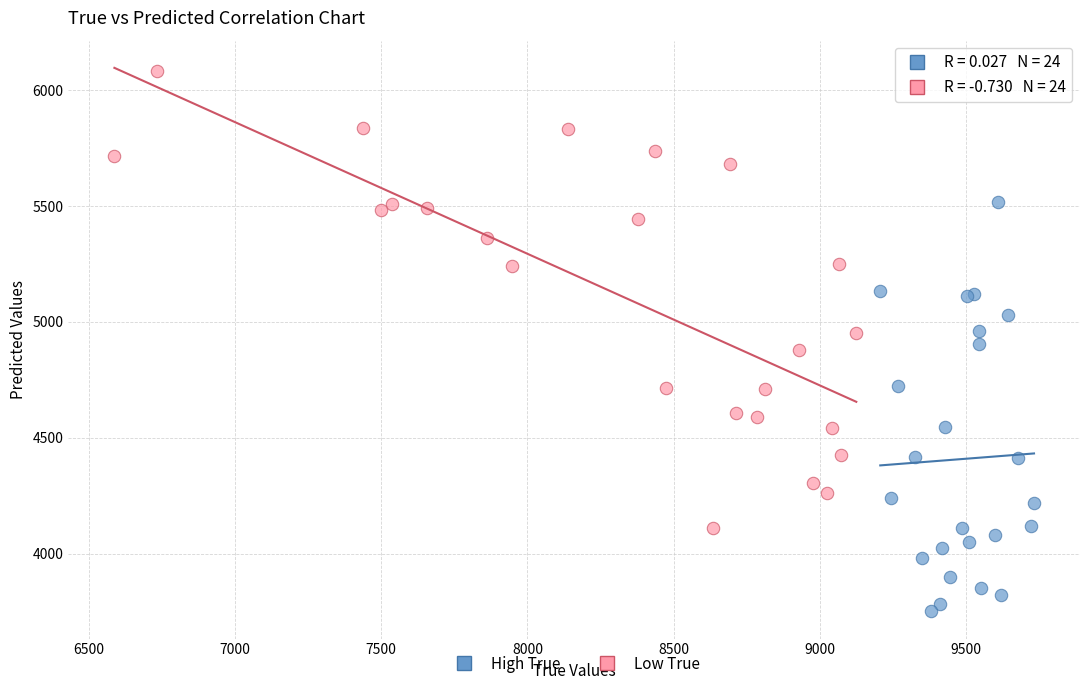

Which series has the largest Y range (max minus min)?

Low True